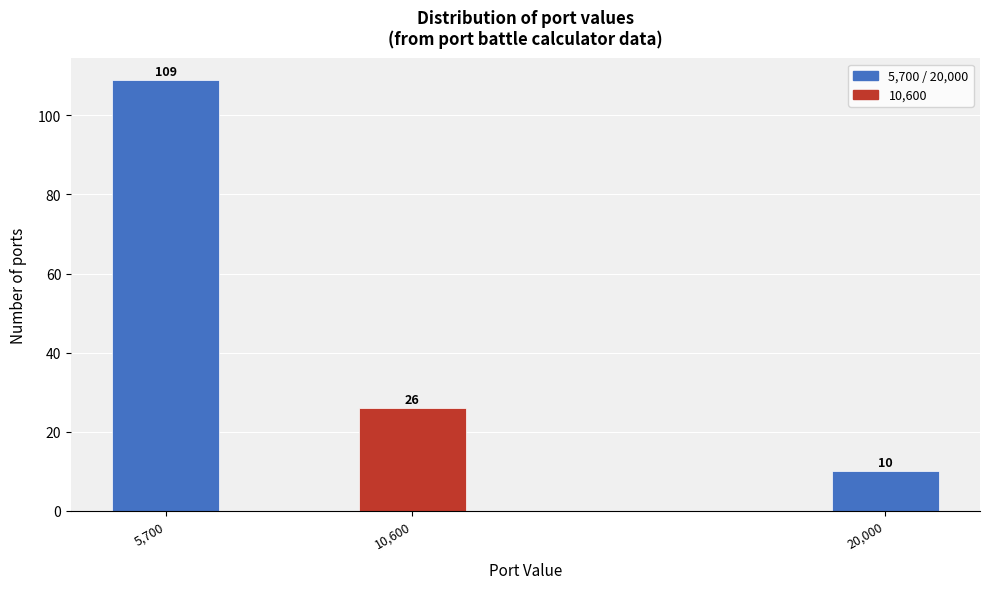

Reading left to right, list all the values displayed in this chart.

5,700=109	10,600=26	20,000=10